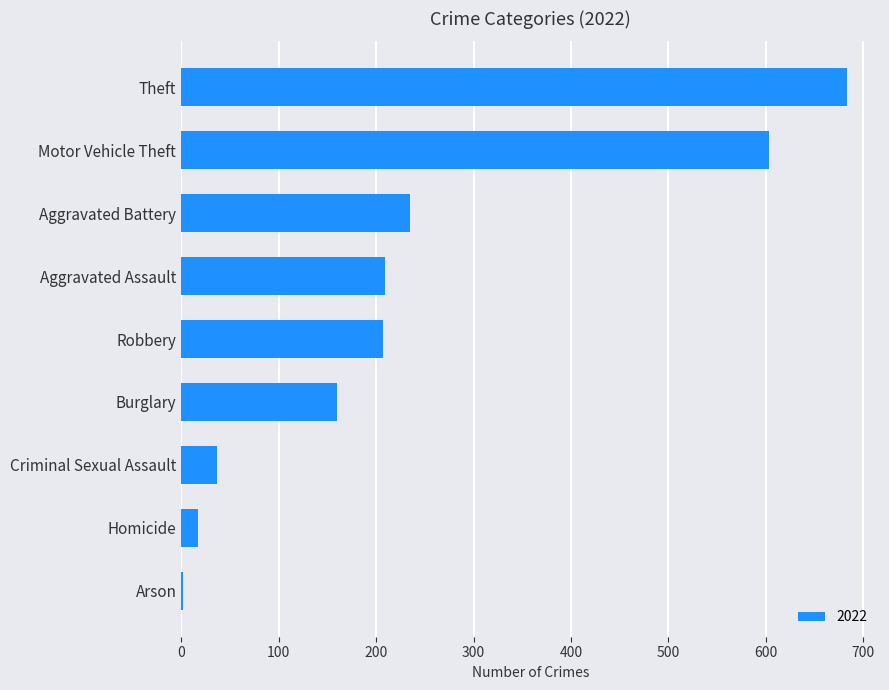

The chart shows a value of 413 at Aggravated Battery. True or false?

False